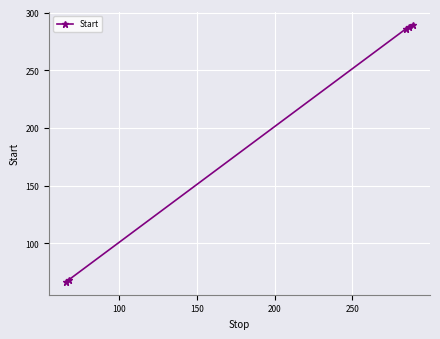

True or false: there are more than 1 points higher than both neighbors.

False